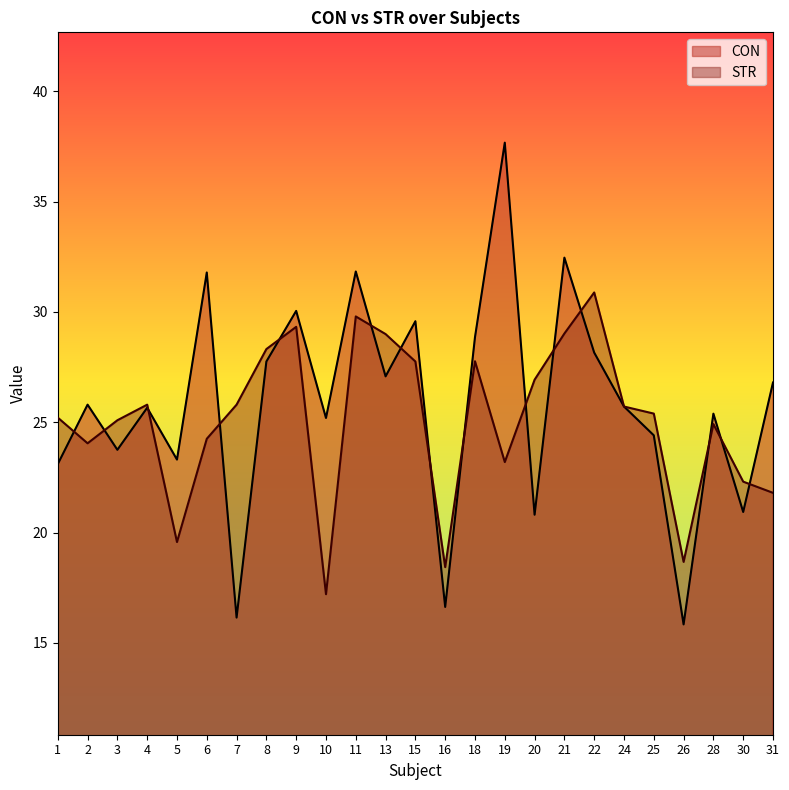

Where is STR nearest to the value 24?

2